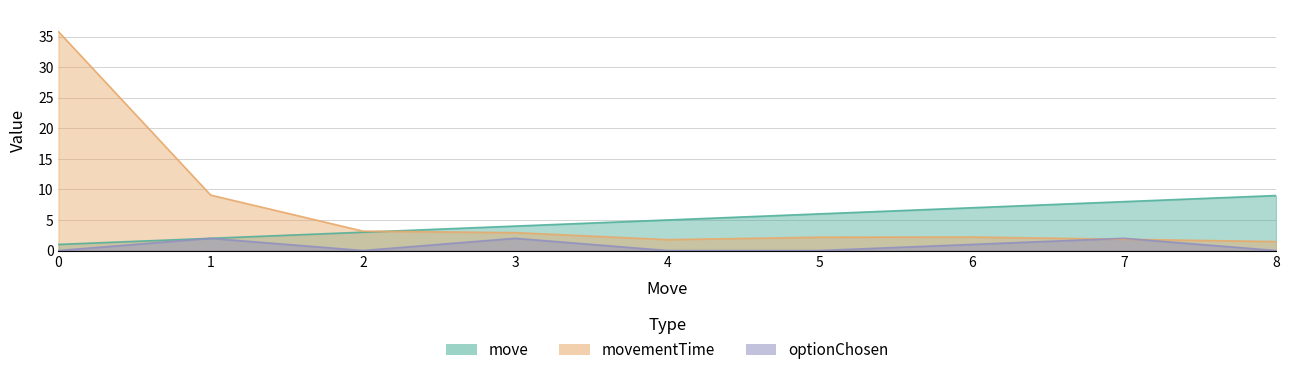

Between which two adjacent categories do optionChosen and movementTime first intersect?

6 and 7